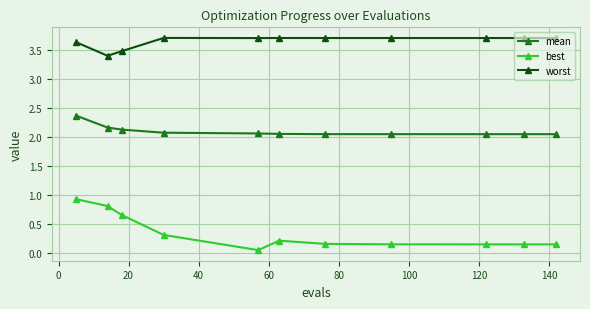

What is the value of the worst point at the 2nd from the left?

3.4